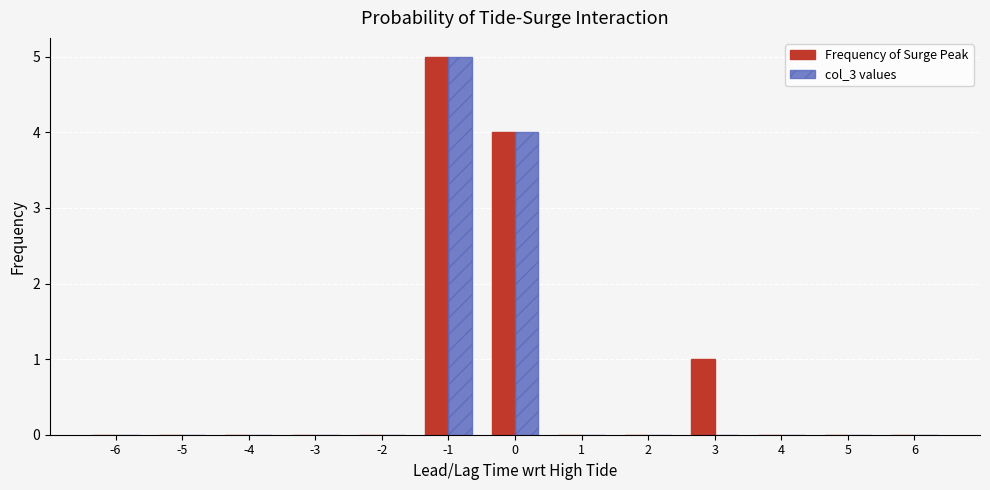

How many categories are shown in the chart?

13